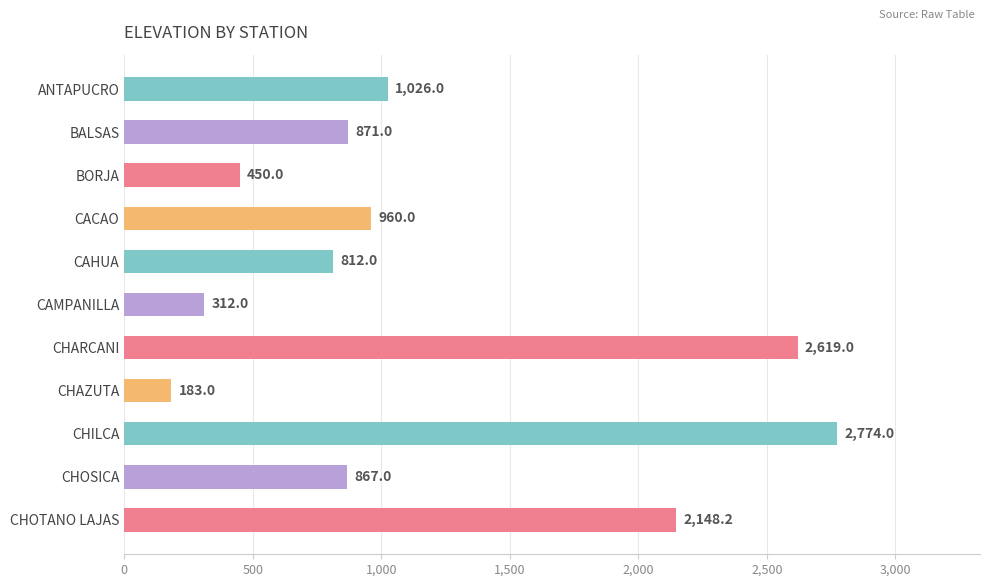

Does the chart contain stacked bars?

No